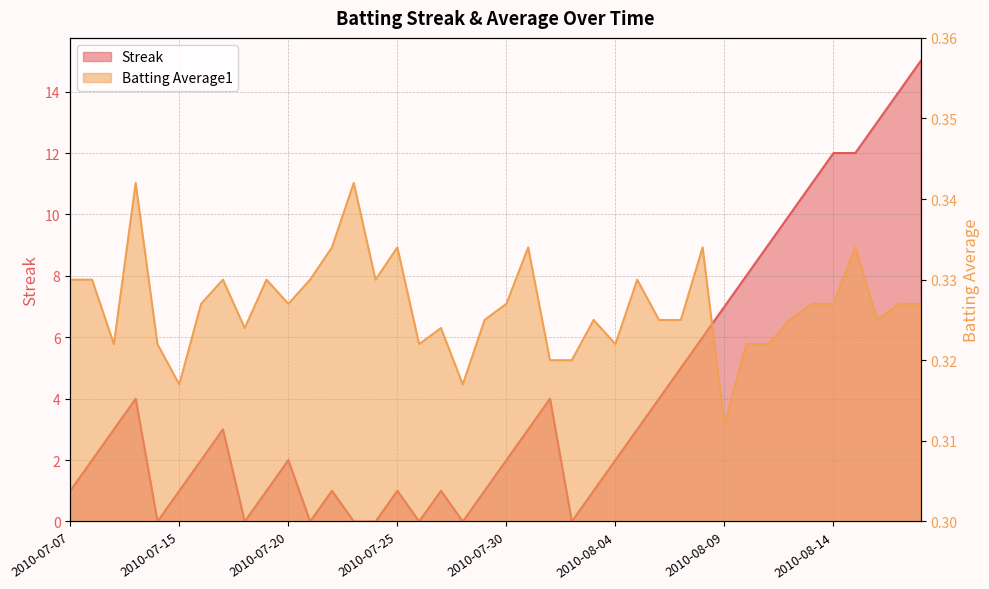

How many values in Streak are above zero?

32